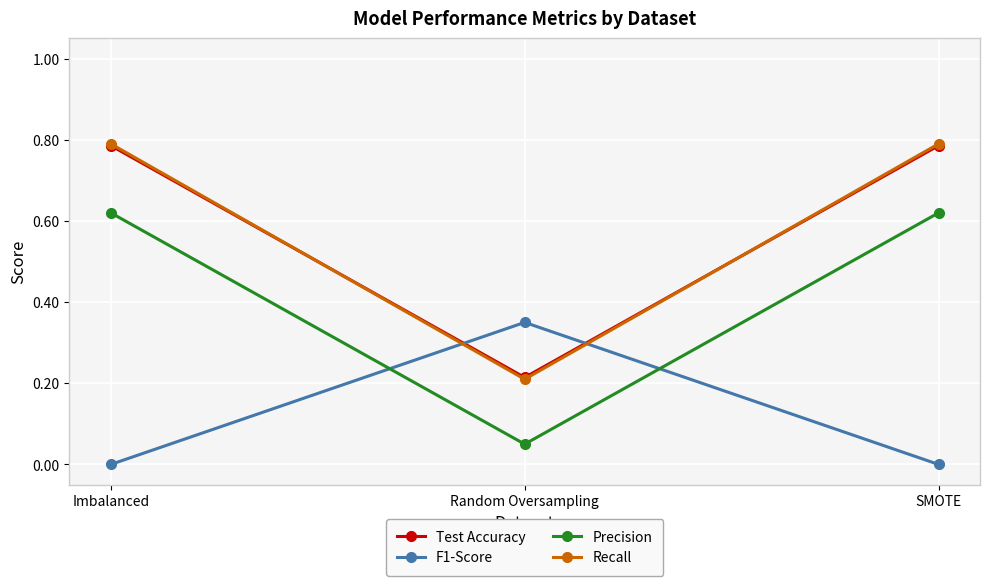

The Recall series shows 1.3 at Imbalanced. True or false?

False